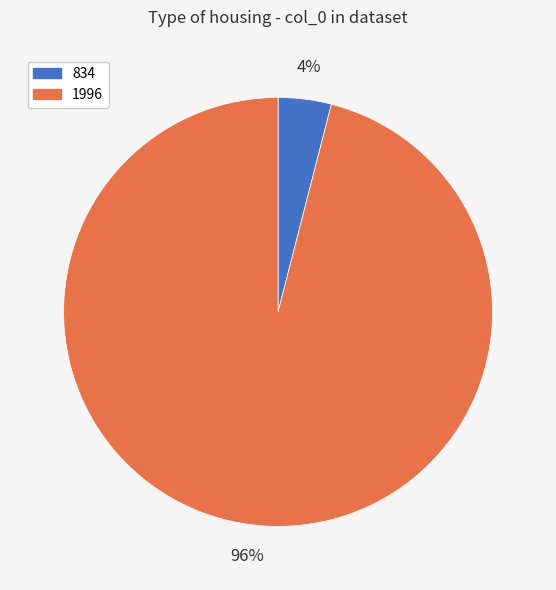

Is the sum of 834 and 1996 greater than half?

Yes